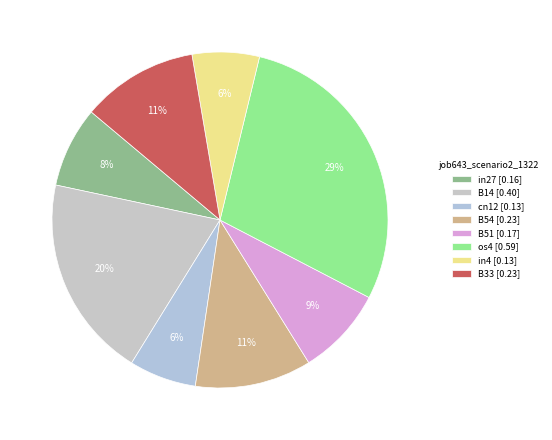

True or false: B51 accounts for 20% of the total.

False